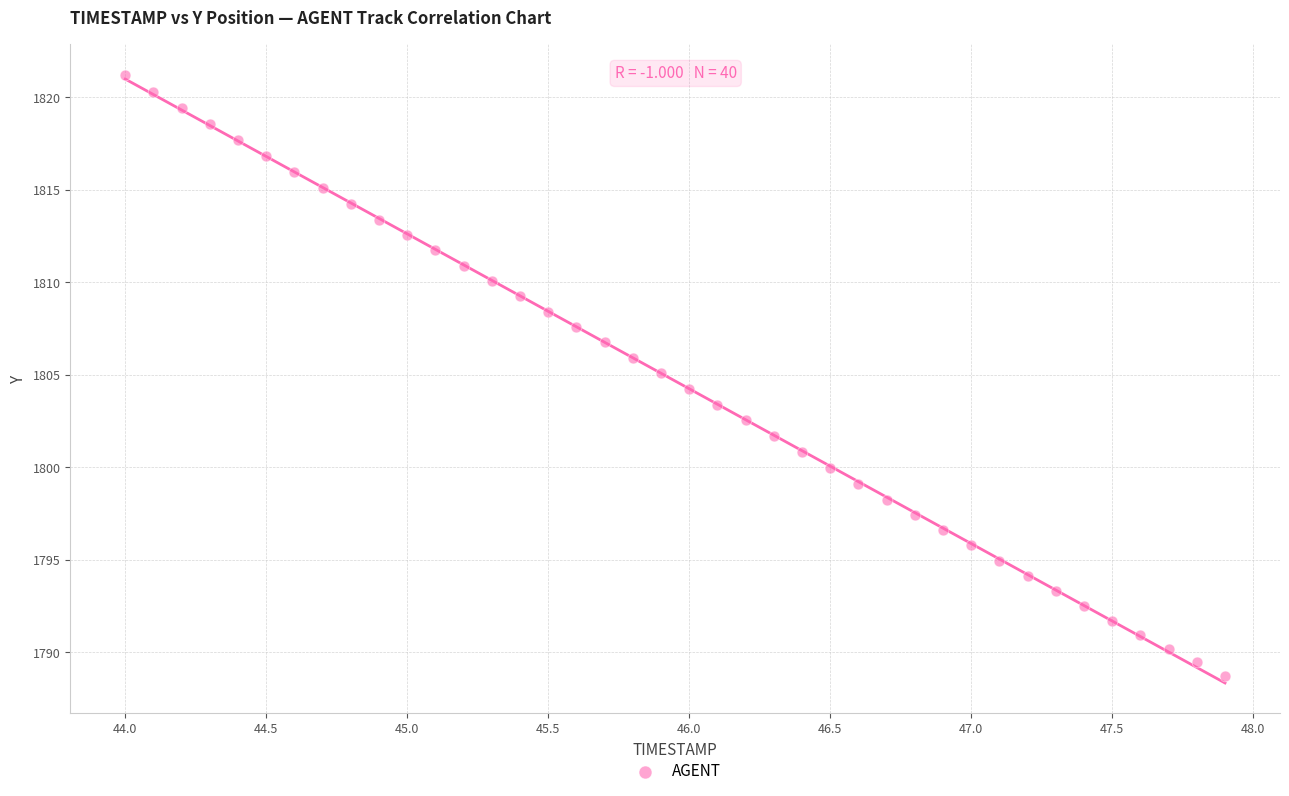

What is the range of Y values (max minus min)?

32.5